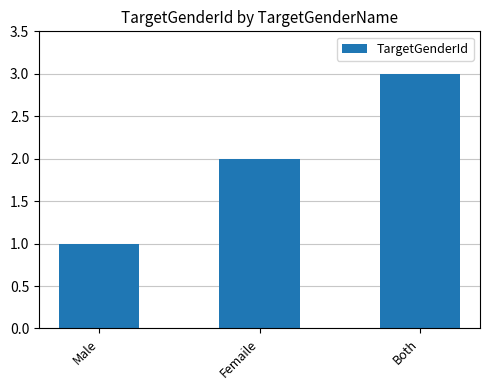

Approximately how many times larger is the value at Femaile compared to Male?

2.0